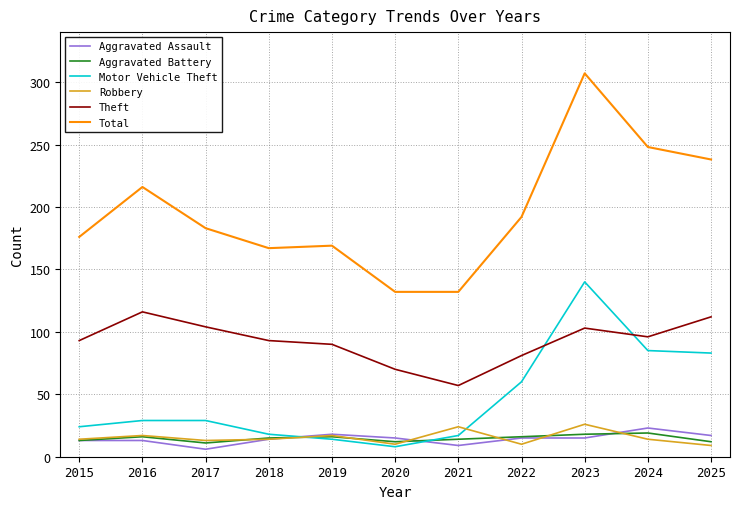

What value does the Aggravated Battery series have at 2024?

19